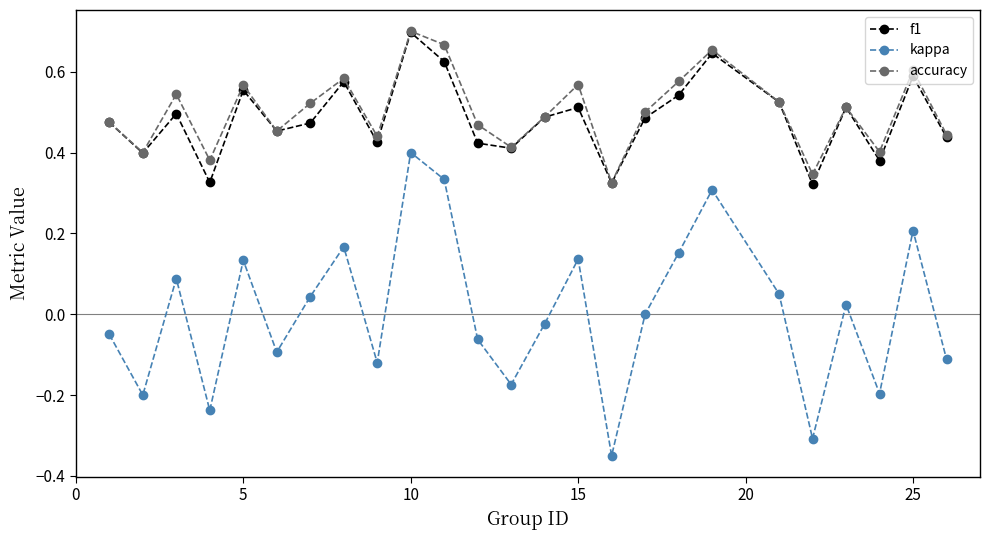

In kappa, how many points are higher than both neighbors (excluding endpoints)?

8